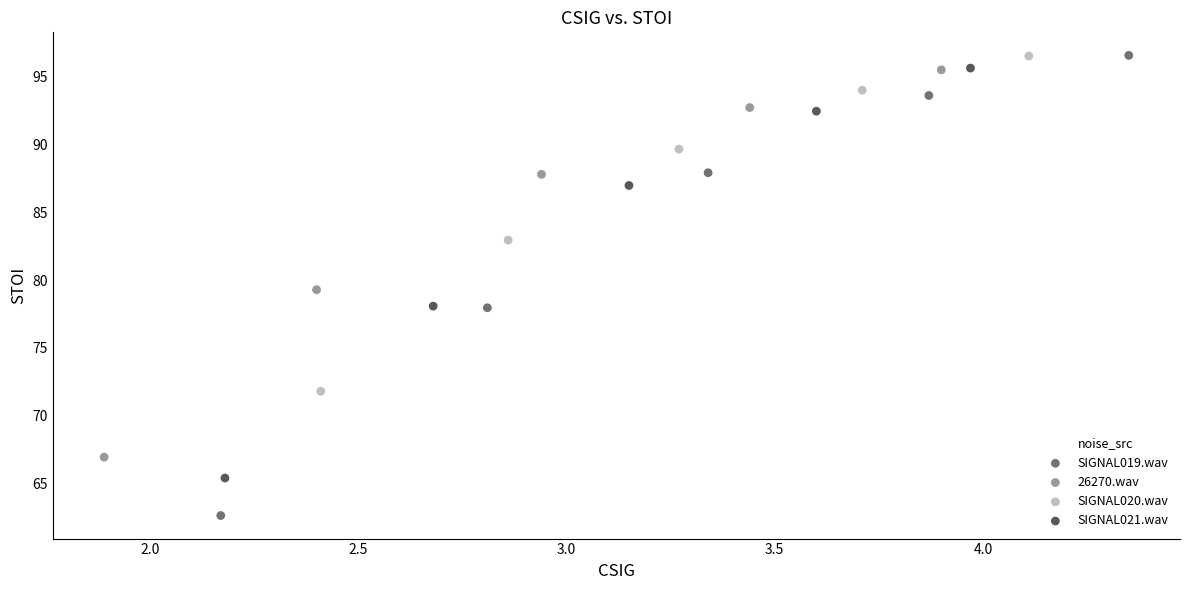

Which series contains the lowest Y value?

SIGNAL019.wav